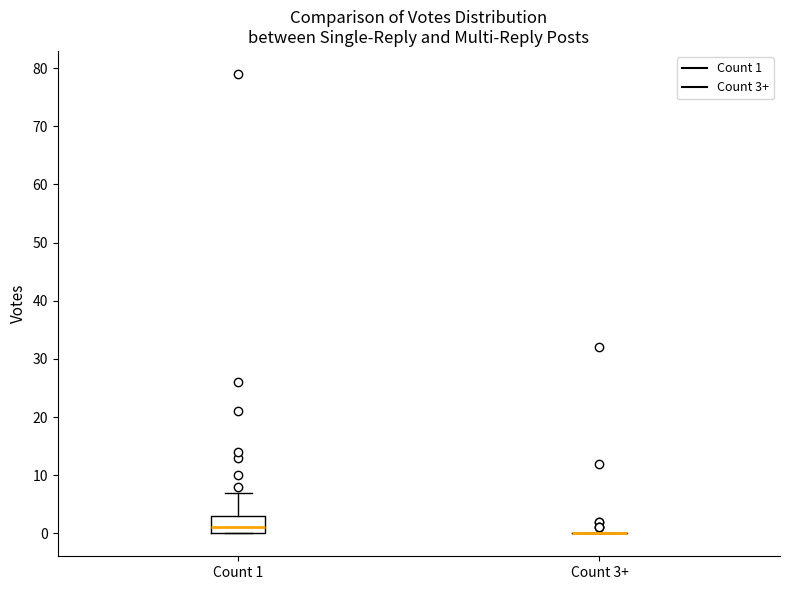

Reading left to right, read every box against the y-axis: the position of its median line, the range the box covers, and the ends of its whiskers. The values are not printed on the chart, so give them approximately, as read against the axis.

Count 1: median 1, box 0 to 3, whiskers 0 to 7
Count 3+: box collapsed to a line at 0, whiskers 0 to 0